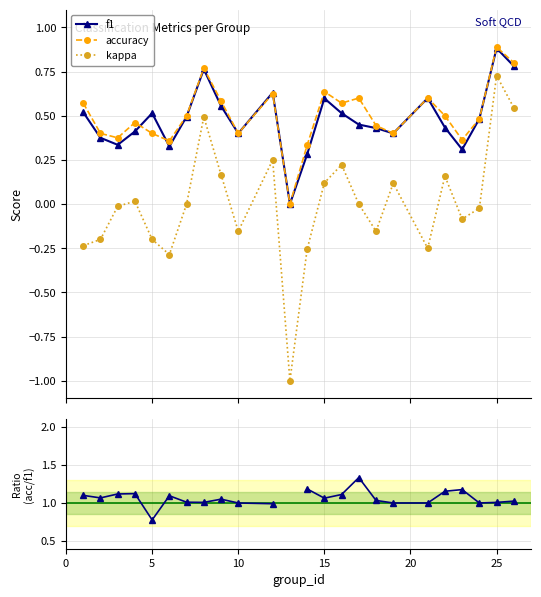

True or false: kappa has more than 2 points higher than both neighbors.

True